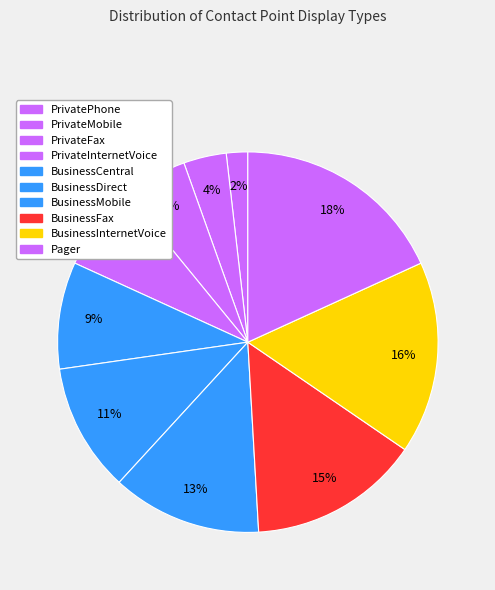

How many slices are in this pie chart?

10